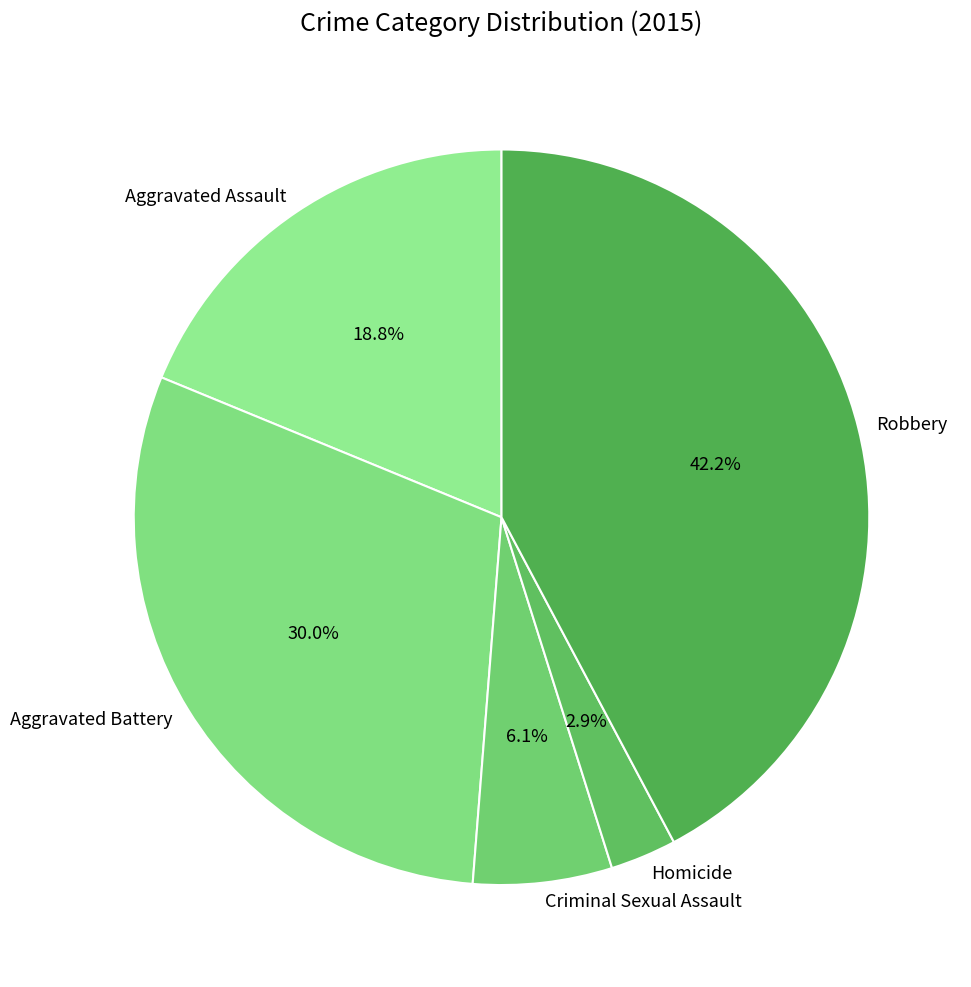

Between Criminal Sexual Assault and Homicide, which is larger?

Criminal Sexual Assault